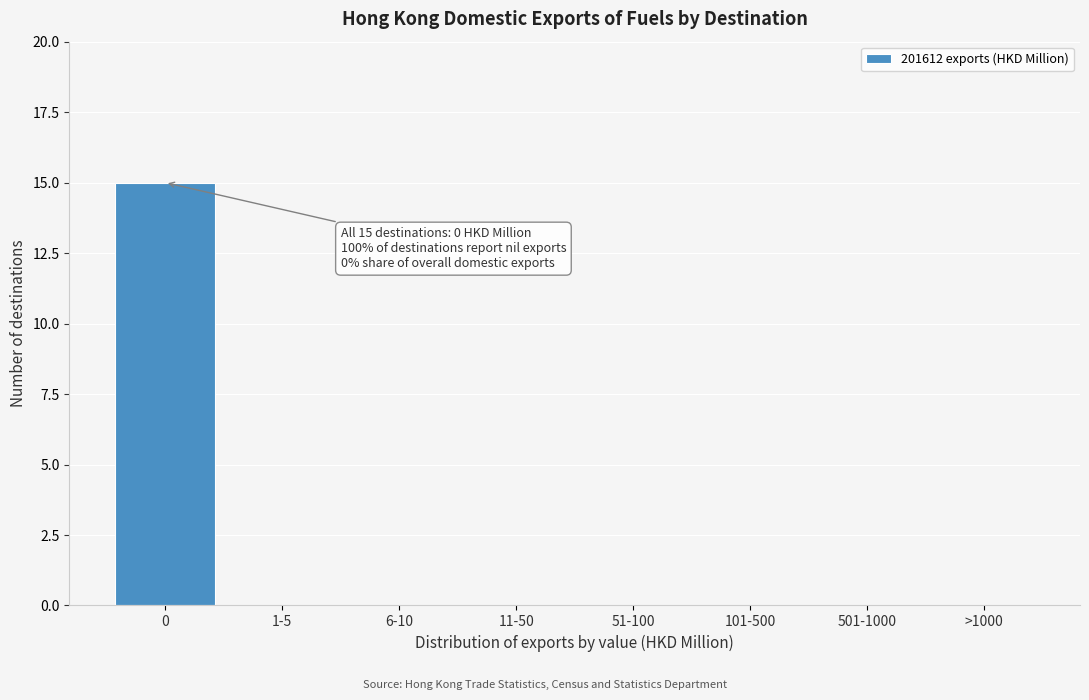

Reading right to left, list all the values displayed in this chart.

>1000=0	501-1000=0	101-500=0	51-100=0	11-50=0	6-10=0	1-5=0	0=15